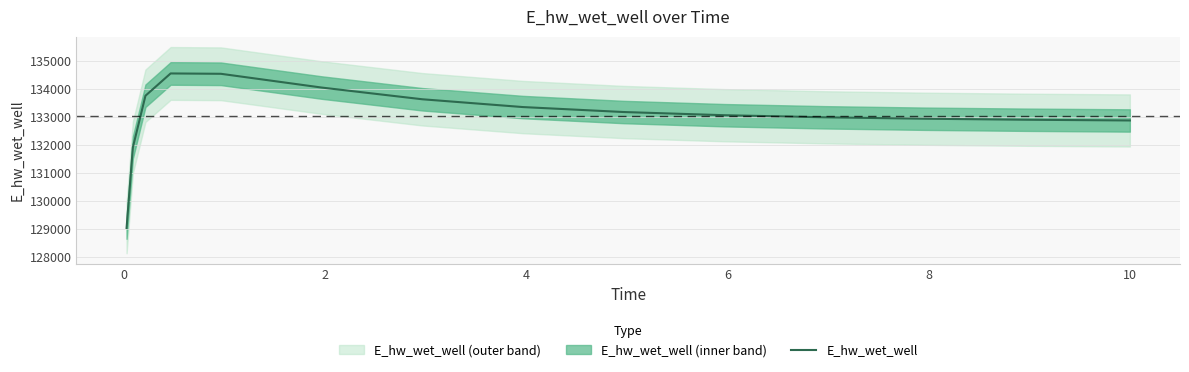

How many interior local peaks (higher than both neighbors) does the data have?

1